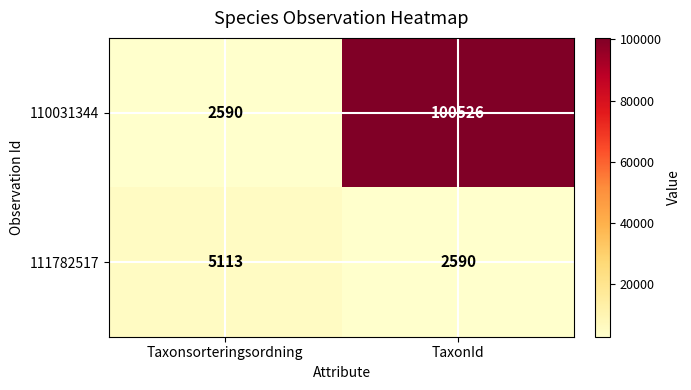

Where is 110031344 nearest to the value 51558?

Taxonsorteringsordning